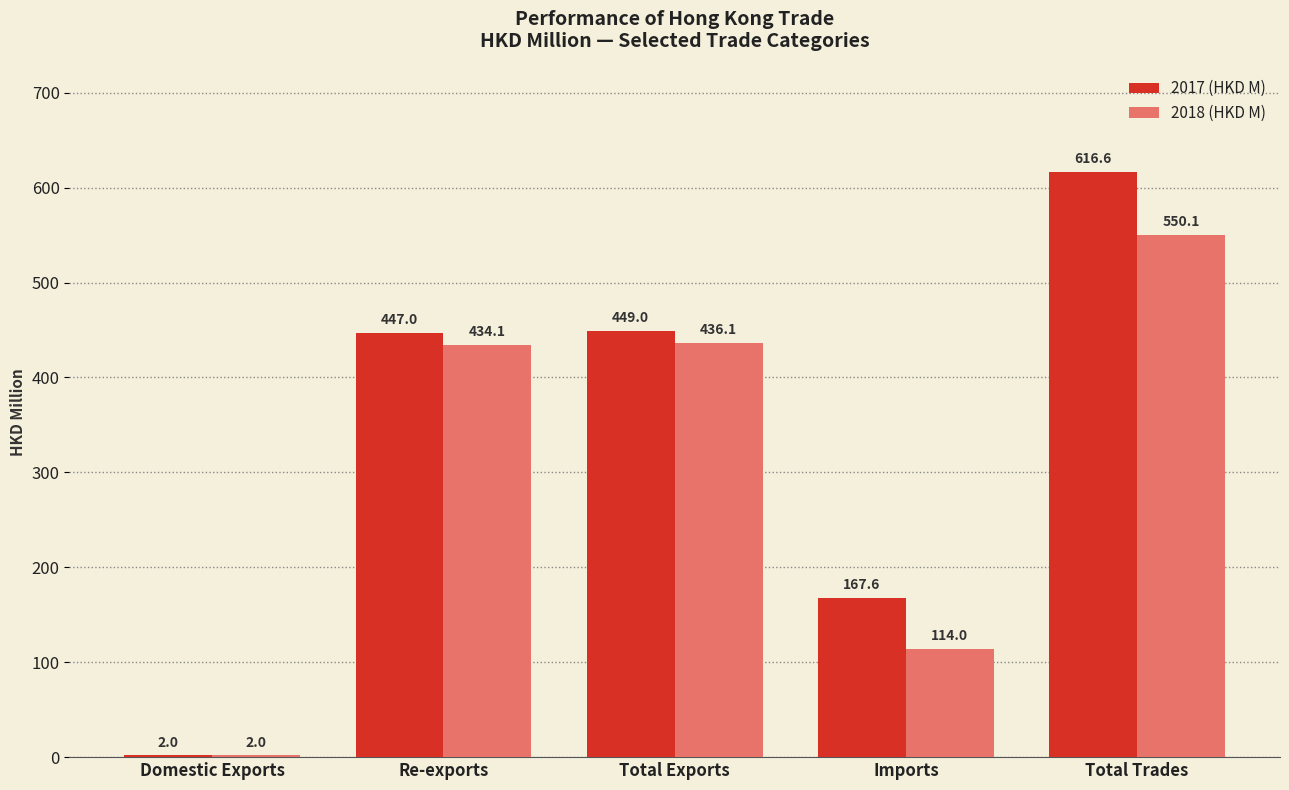

What are all the series names shown in the legend?

2017 (HKD M), 2018 (HKD M)